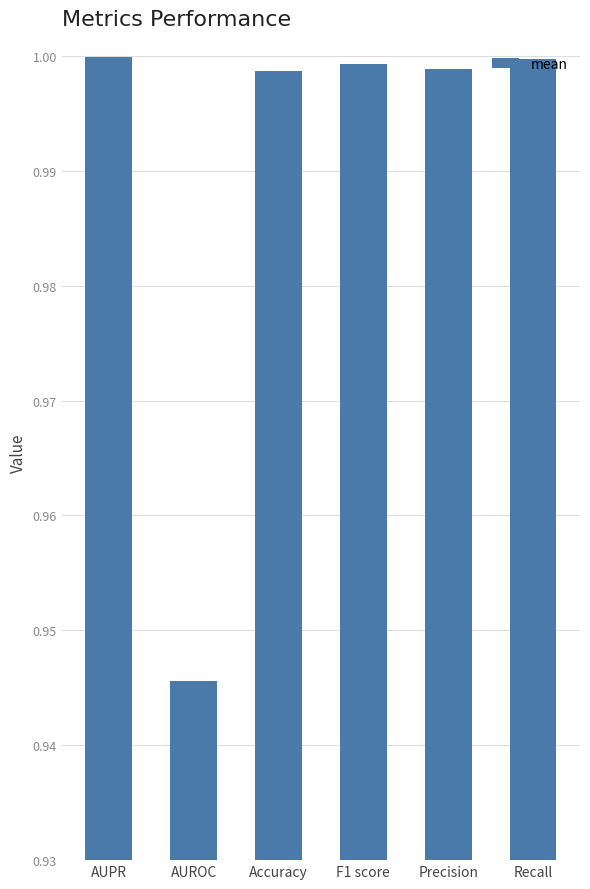

The chart shows a value of 1.6 at Accuracy. True or false?

False